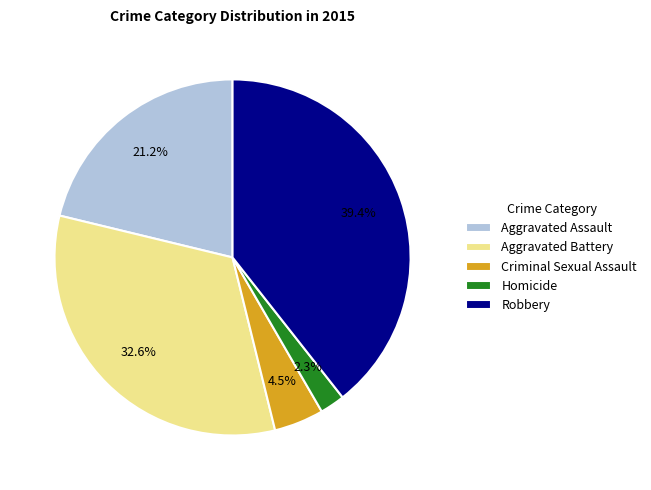

Count the number of slices in the pie.

5